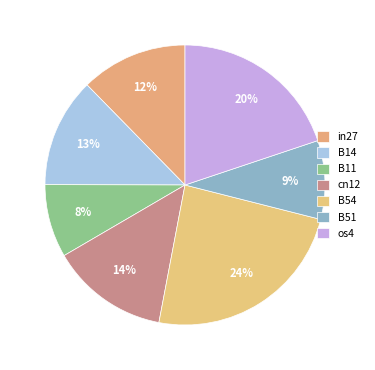

Count the number of slices in the pie.

7